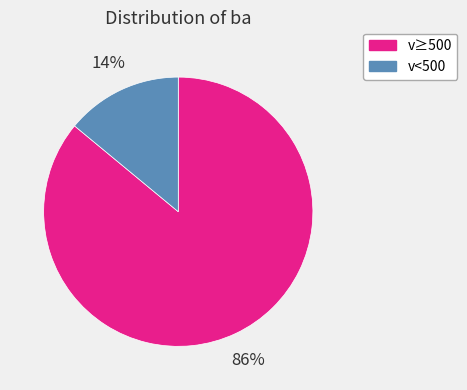

To the nearest percent, what is the average slice percentage?

50%